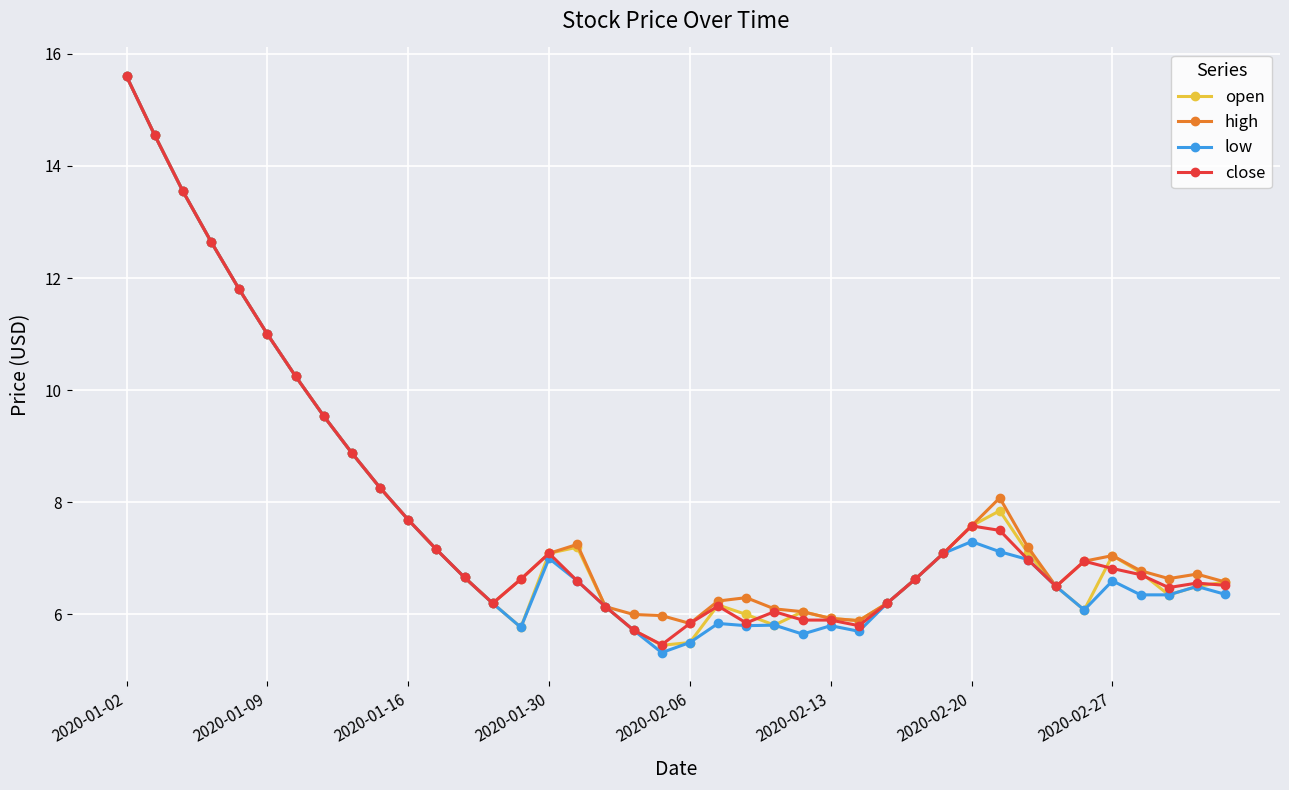

True or false: open has more than 2 points higher than both neighbors.

True